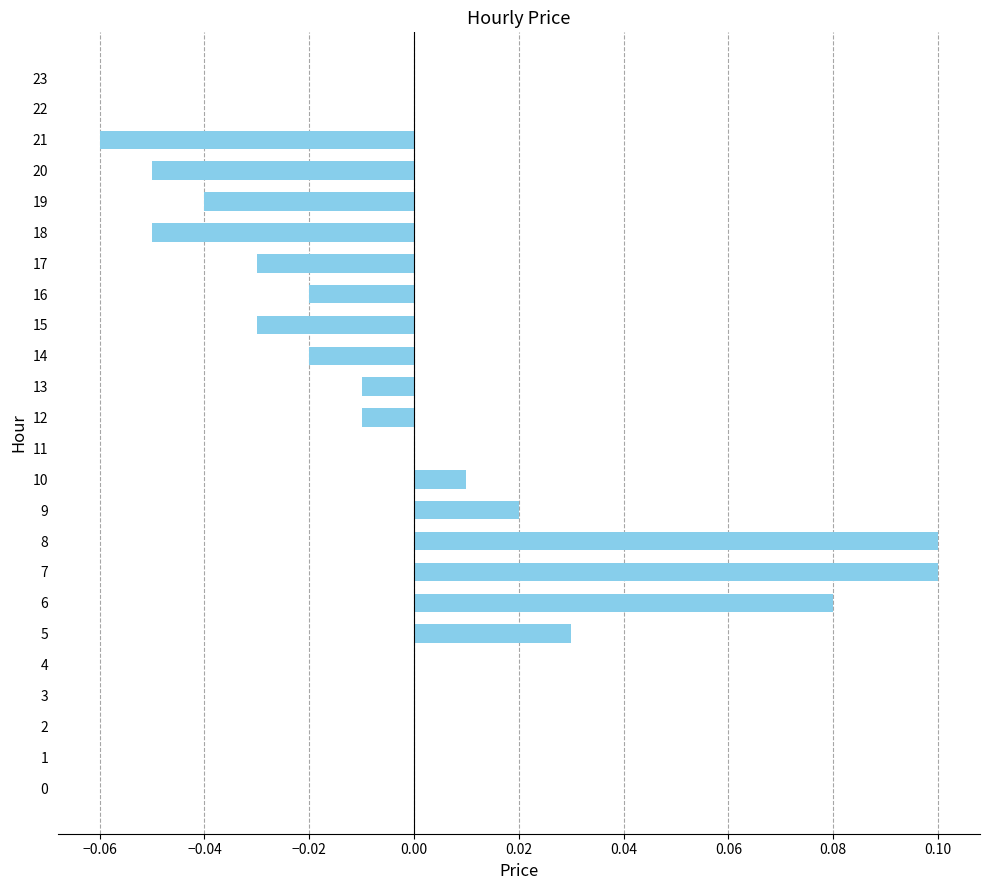

Which has a higher value, 15 or 23?

23